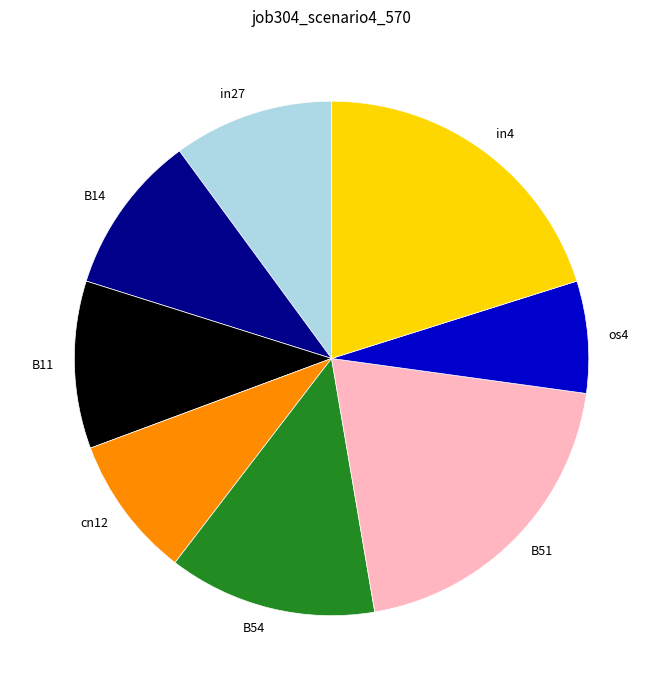

Does B14 account for over 50% of the chart?

No